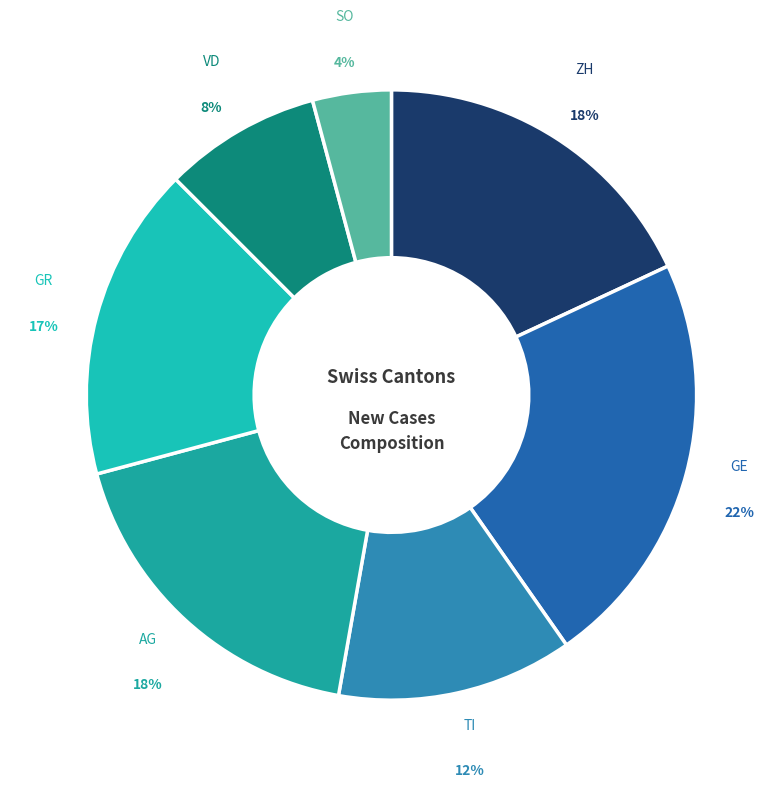

How many slices are in this pie chart?

7